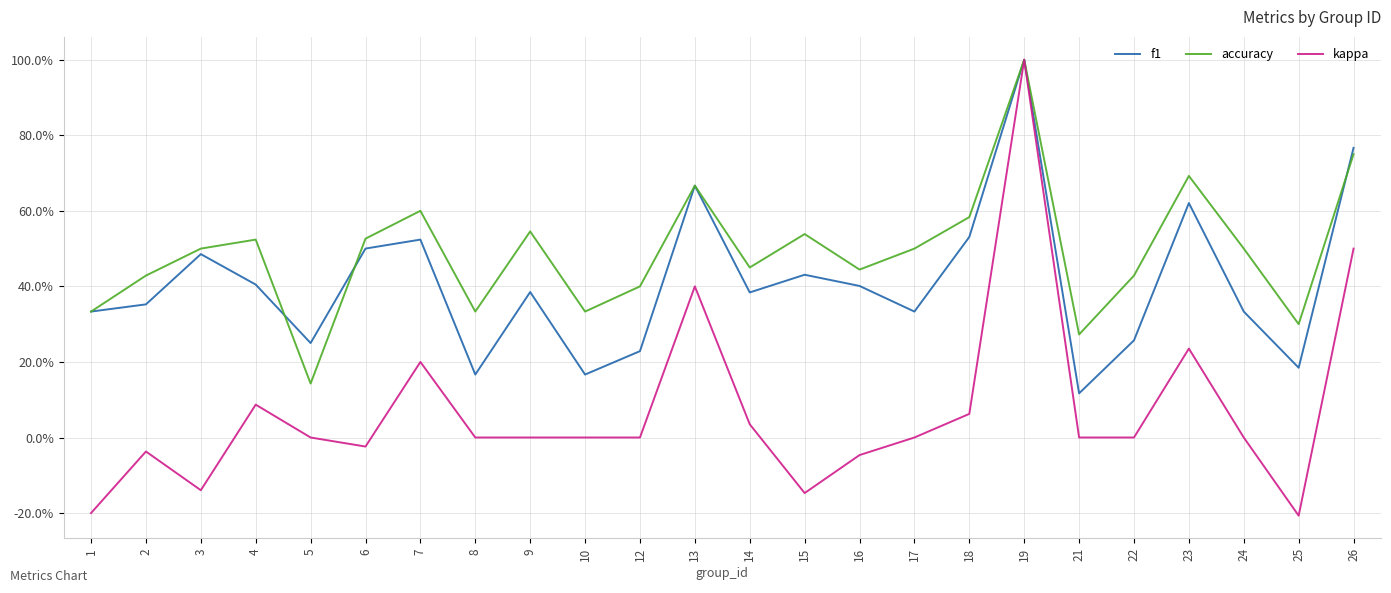

What are all the series names shown in the legend?

f1, accuracy, kappa